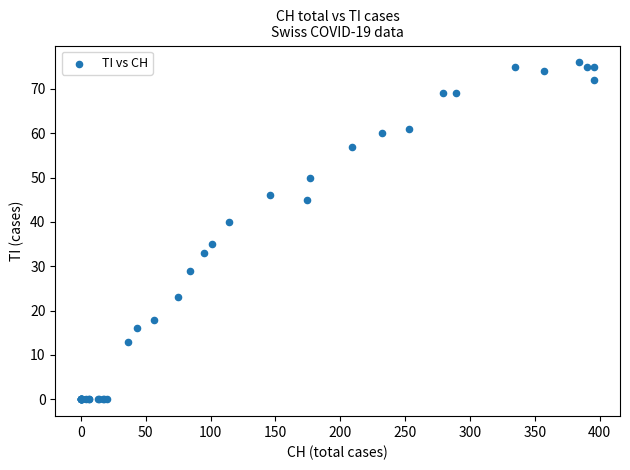

What Y value in the scatter plot is closest to 38?

40